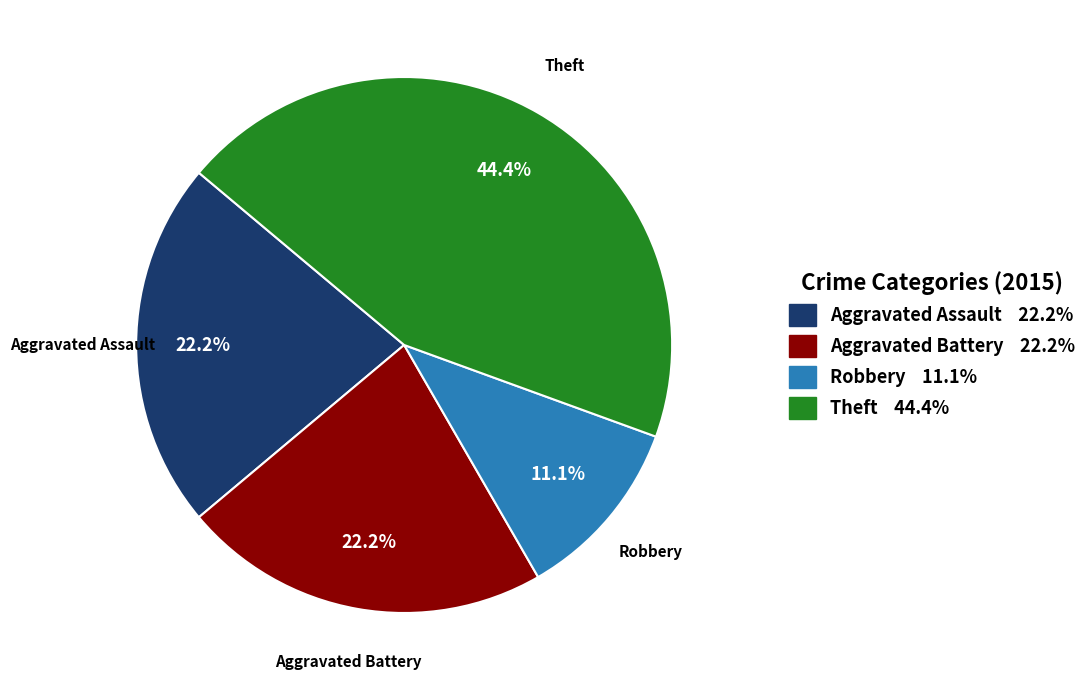

The Robbery slice represents 11% of the pie. True or false?

True